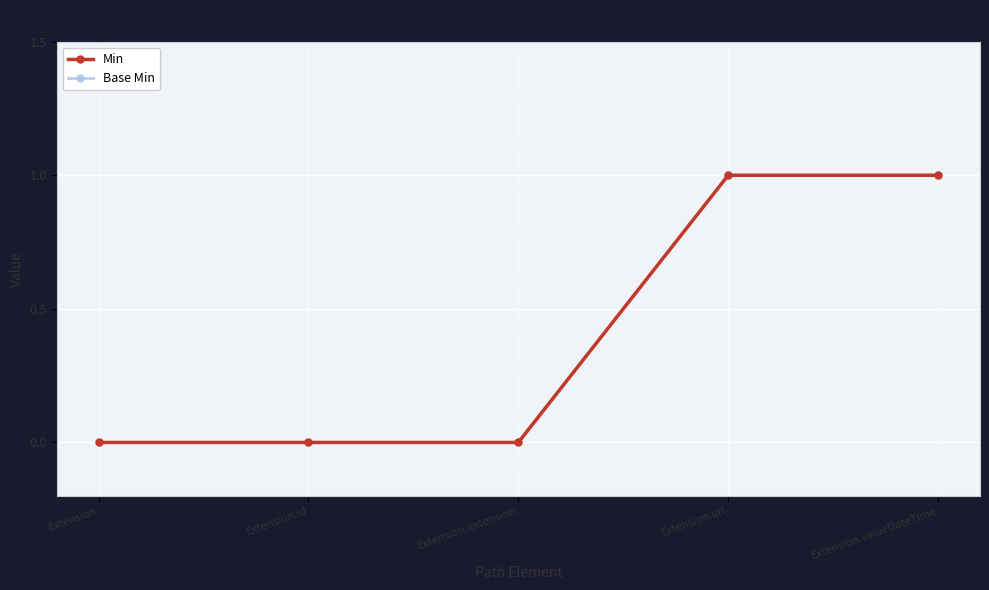

What is the sum of the Min values at Extension.valueDateTime and Extension.id?

1